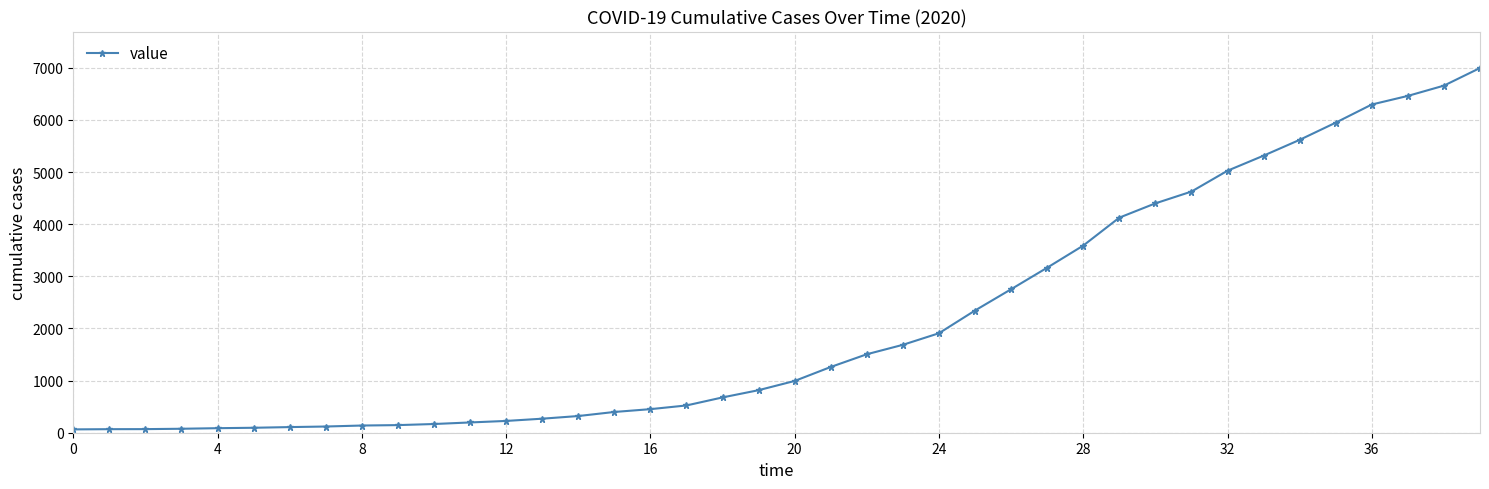

What is the value of the 40th point from the left?

6995